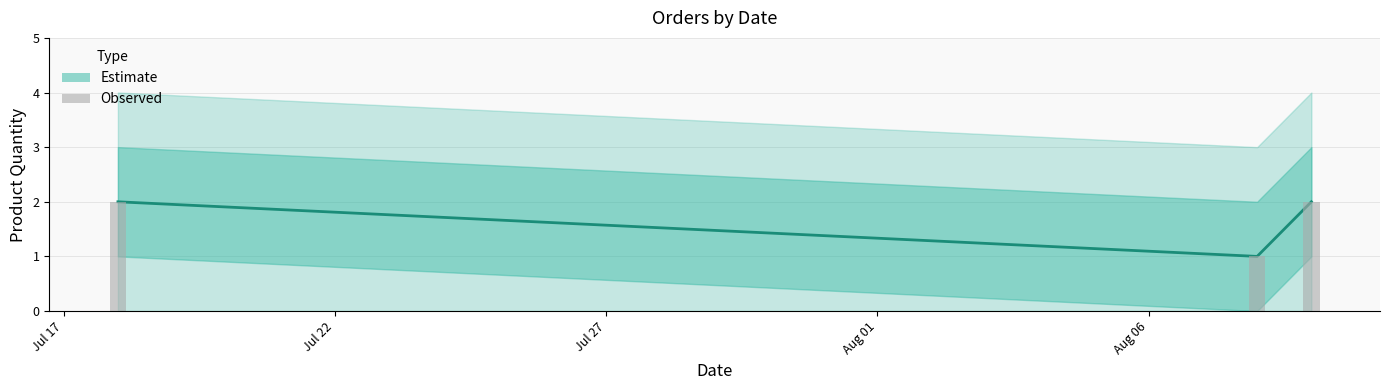

Reading left to right, what are all the values shown in this chart?

2	1	2